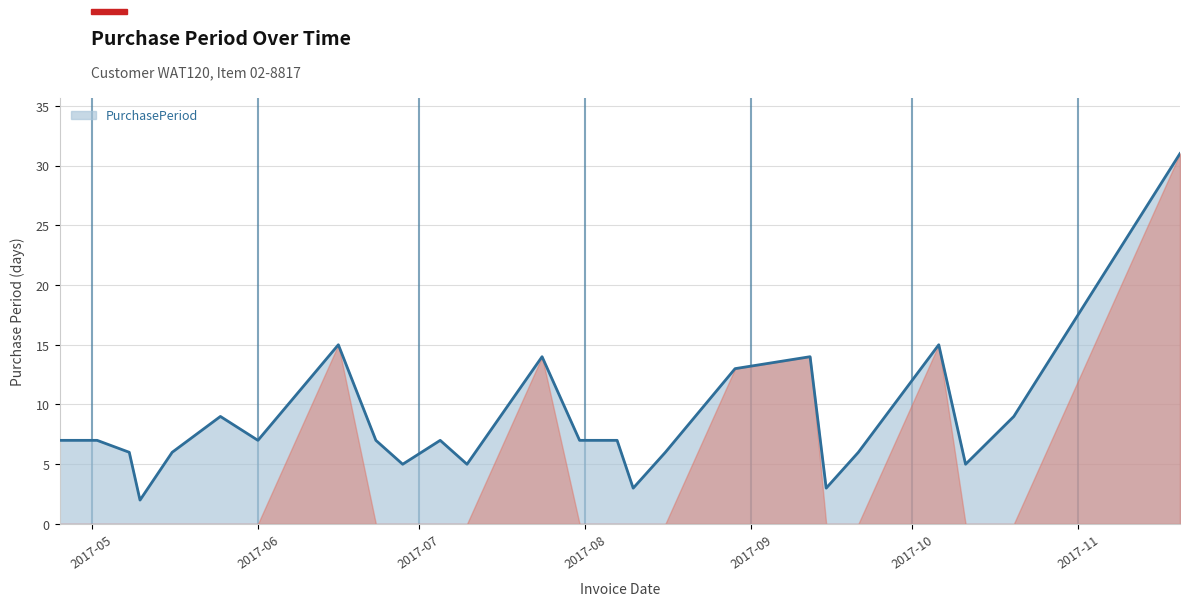

What is the greatest value displayed?

31